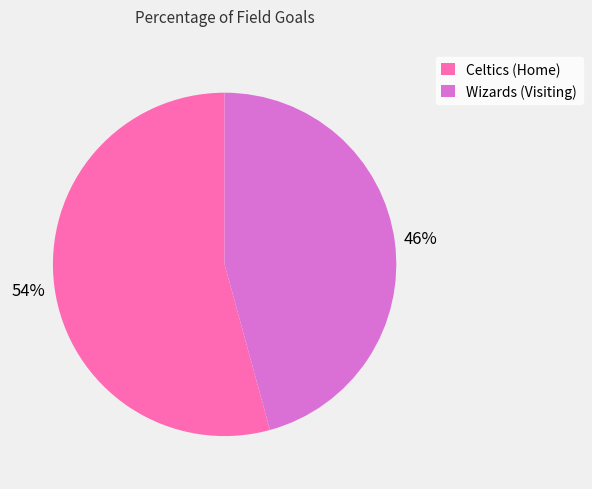

True or false: Wizards (Visiting) accounts for 38% of the total.

False